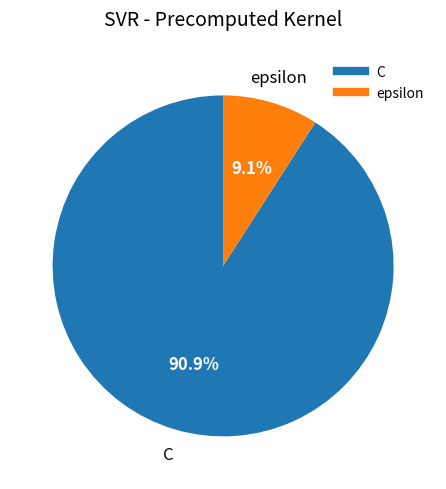

Between epsilon and C, which is larger?

C